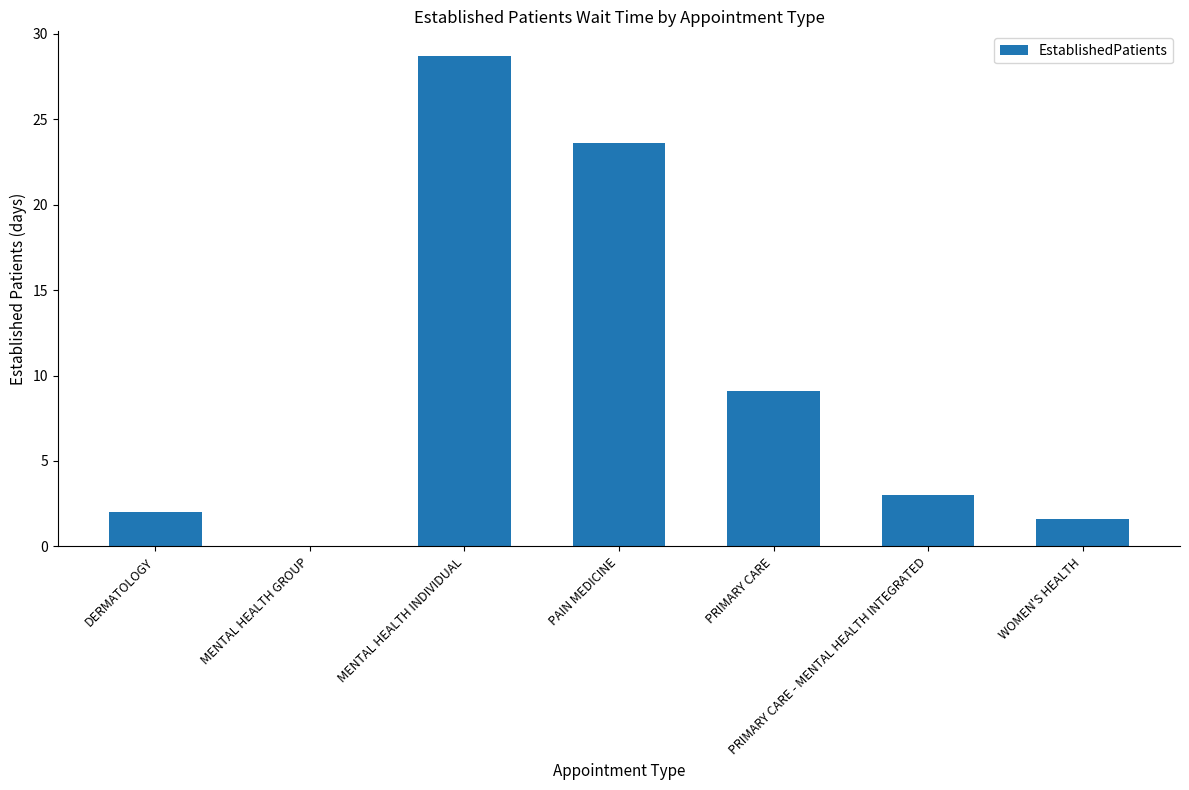

True or false: the data shows 40.4 at PAIN MEDICINE.

False